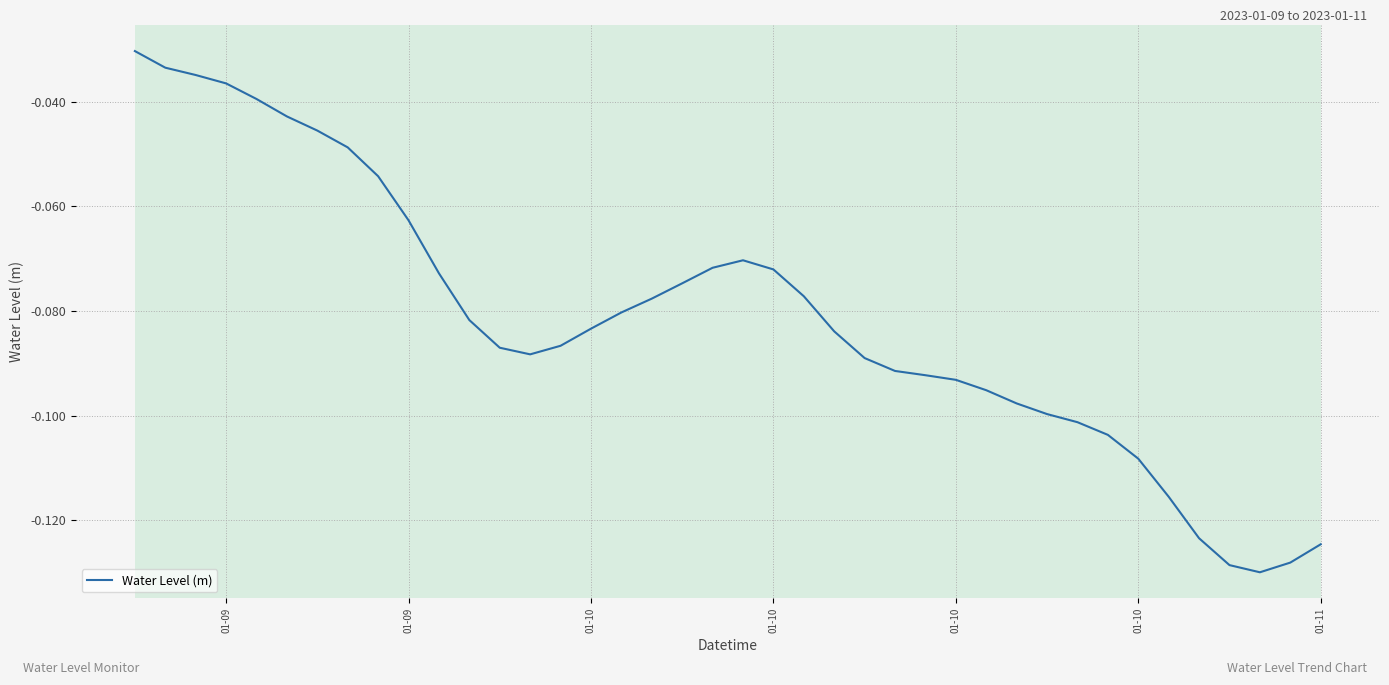

What is the value of the 15th point from the left?

-0.1